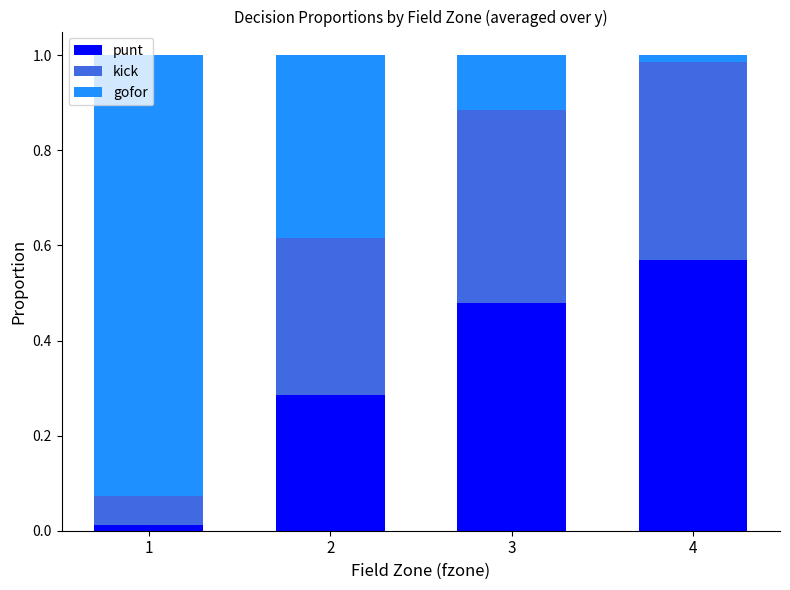

What is the sum of all punt values?

1.3